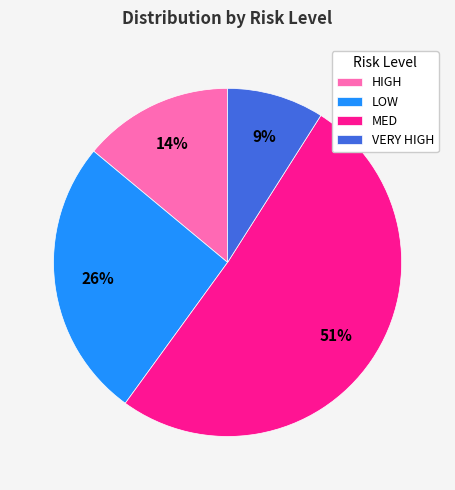

To the nearest percent, what percentage of the pie is LOW?

26%